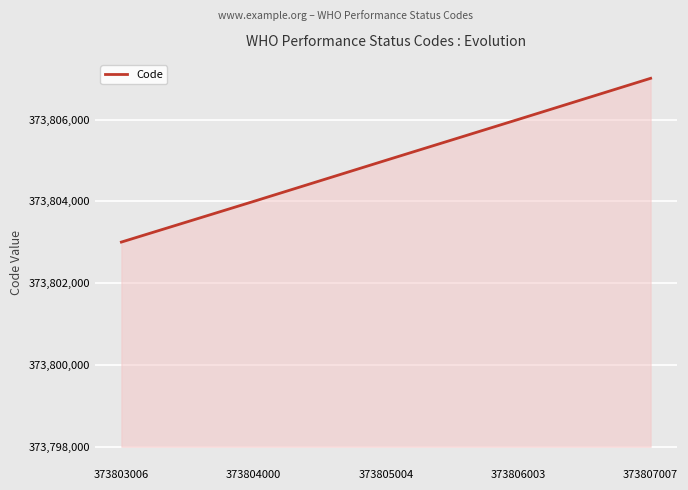

Rank the categories by value from lowest to highest.

373803006, 373804000, 373805004, 373806003, 373807007